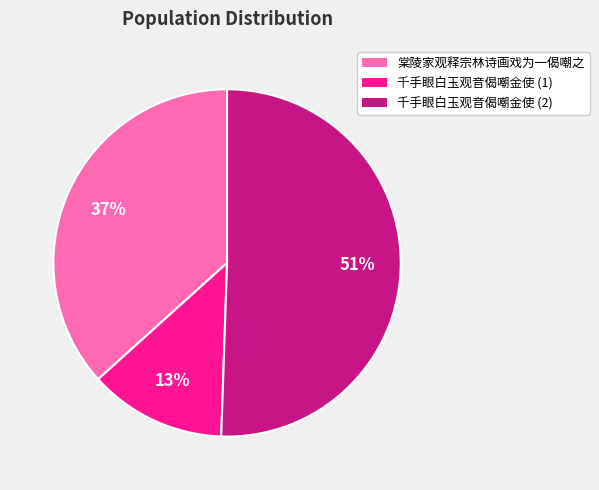

Which category accounts for the majority?

千手眼白玉观音偈嘲金使 (2)